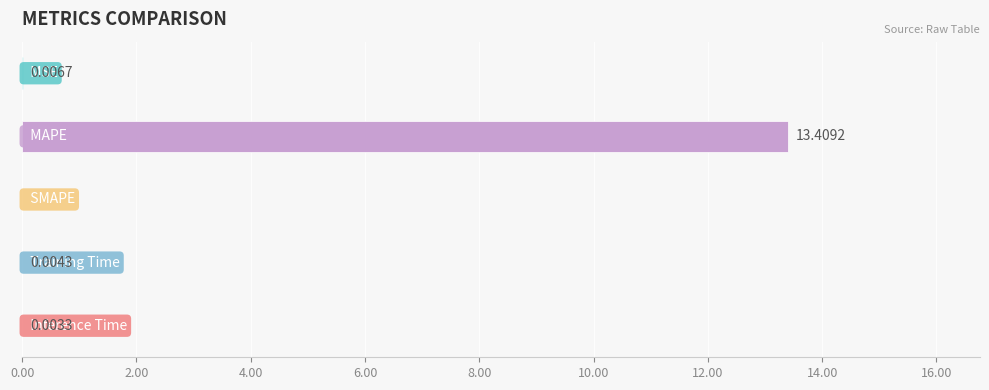

Does the chart contain stacked bars?

No